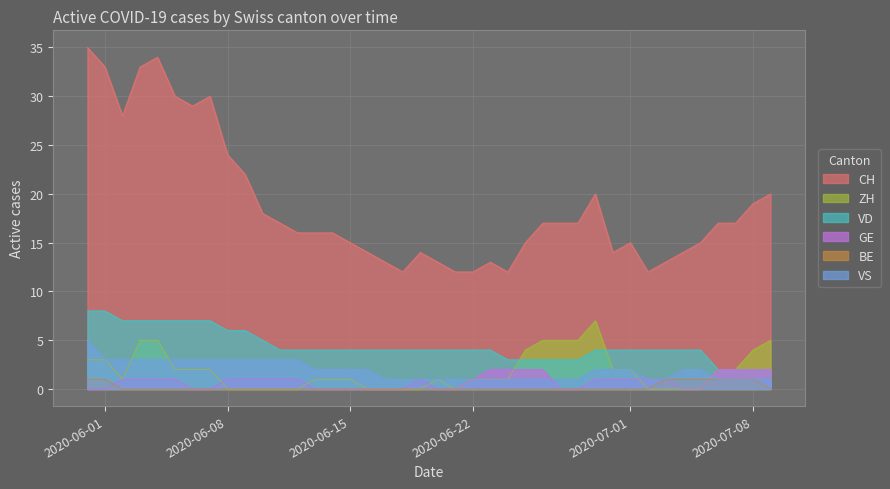

How many series are shown in this chart?

6